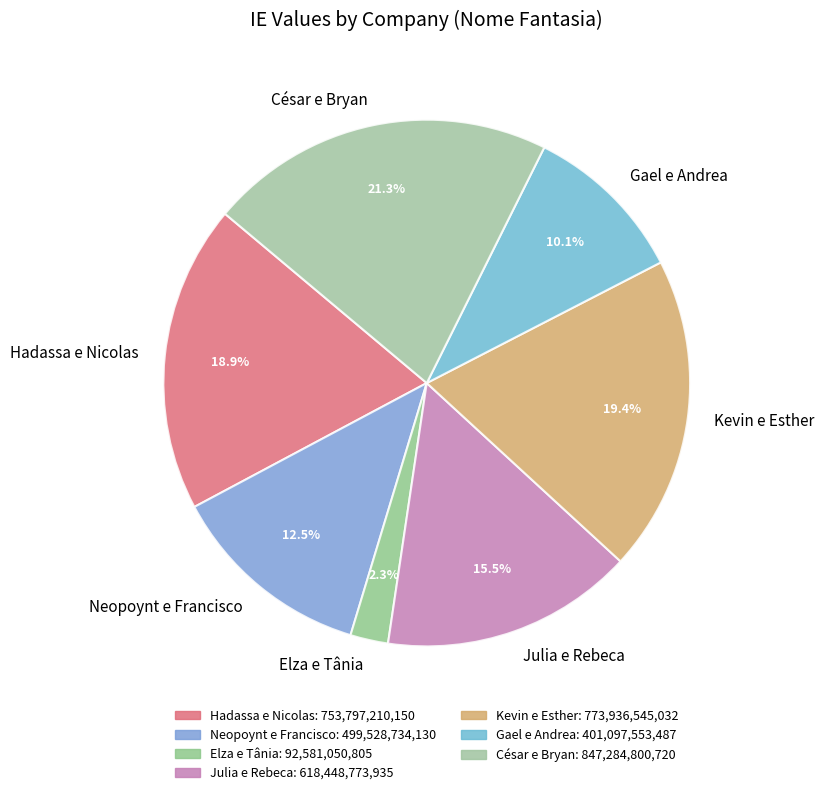

What is the ratio of the value at Kevin e Esther to the value at César e Bryan?

0.9